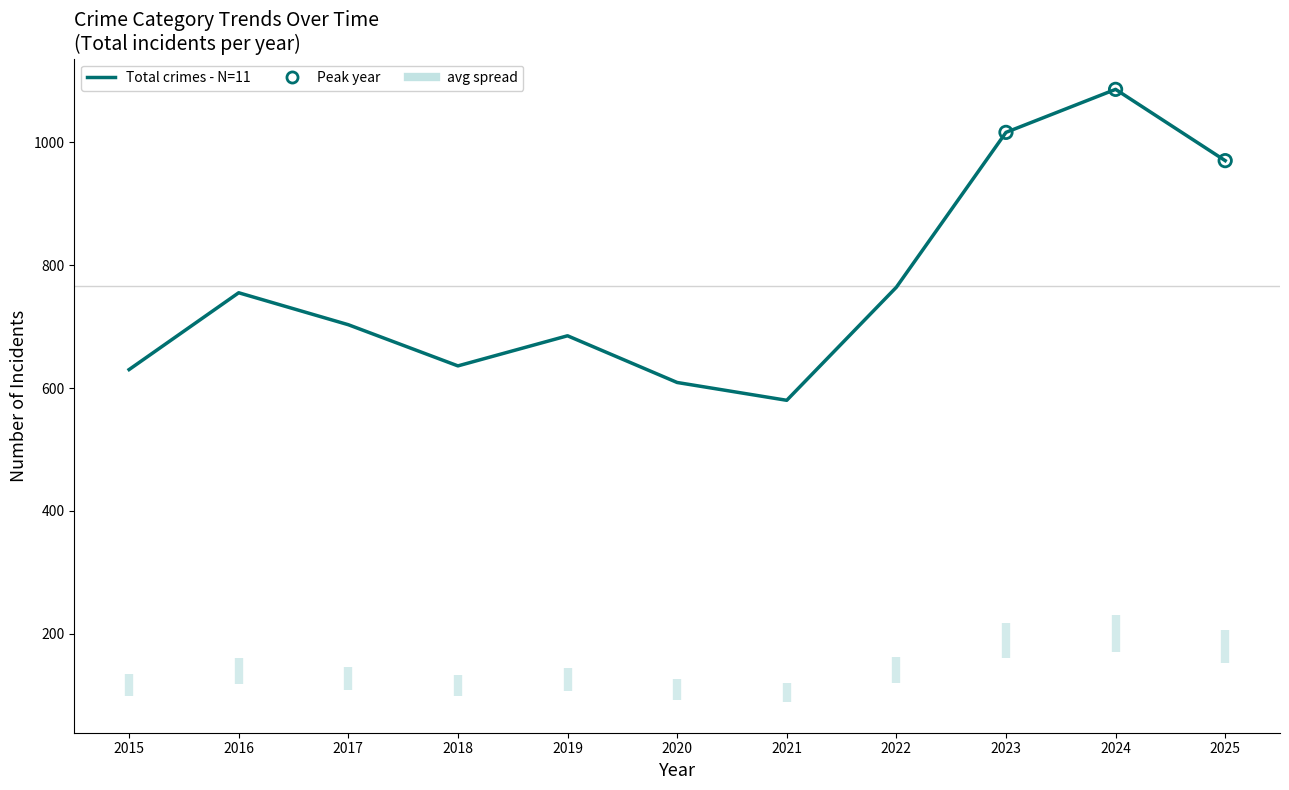

Between 2018 and 2015, which is larger?

2018